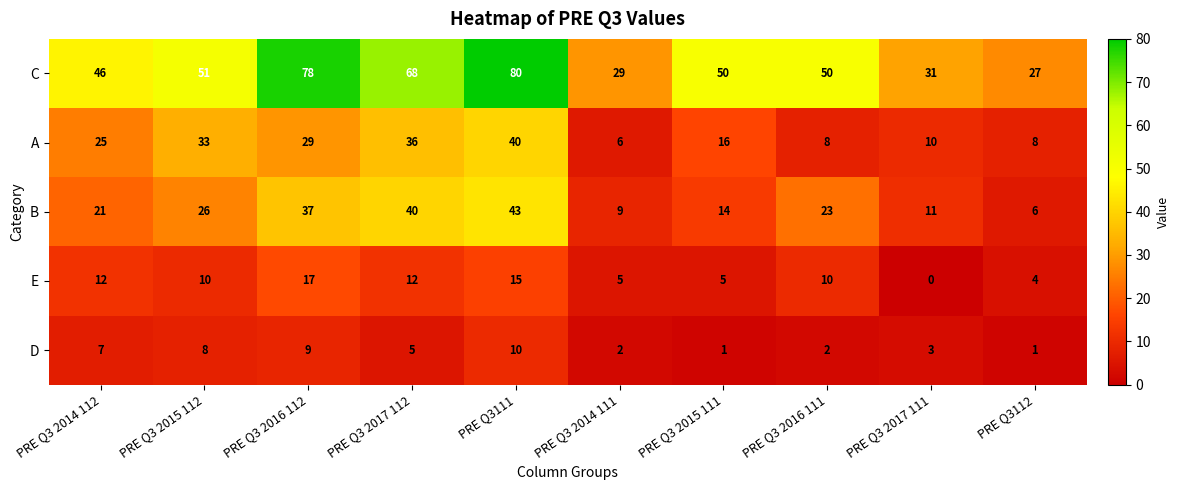

What value does the A series have at PRE Q3 2017 111, to the nearest 10?

10